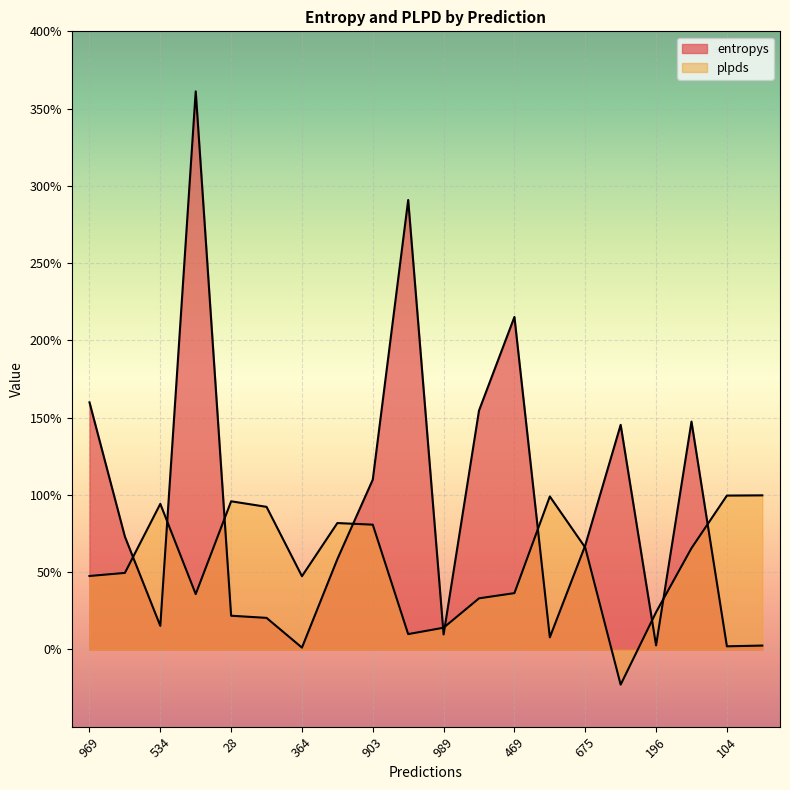

Which series changed the most between 475 and 558?

entropys